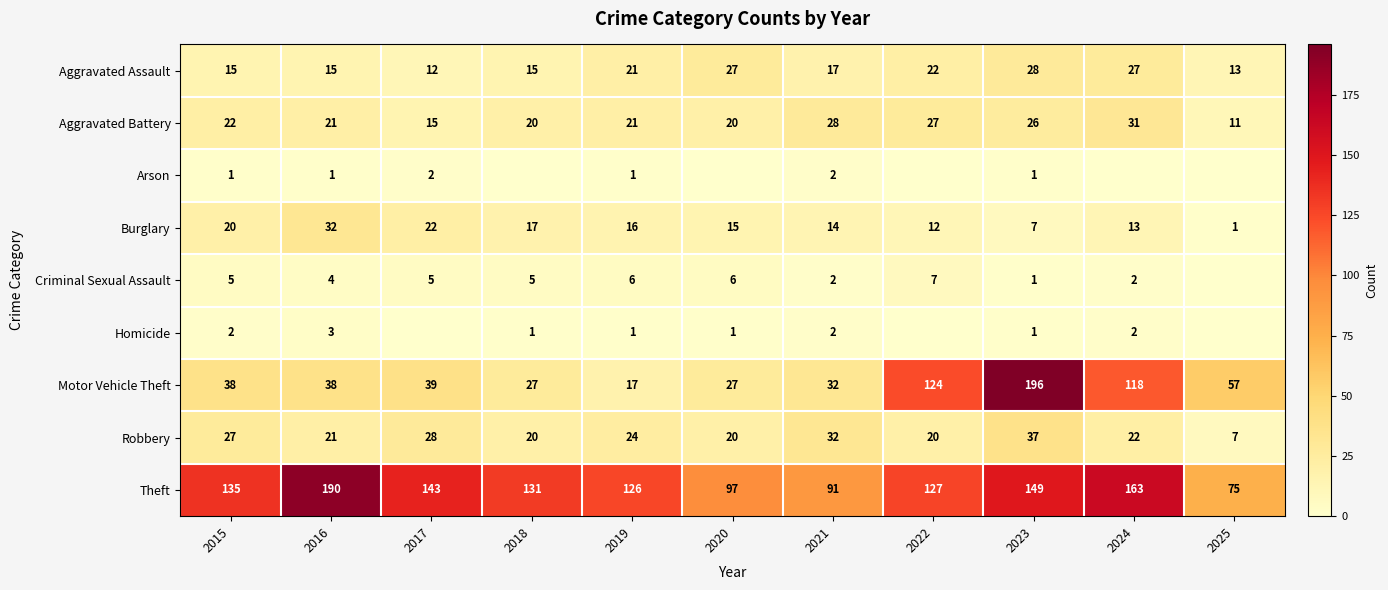

At which label does Aggravated Assault reach its peak?

2023